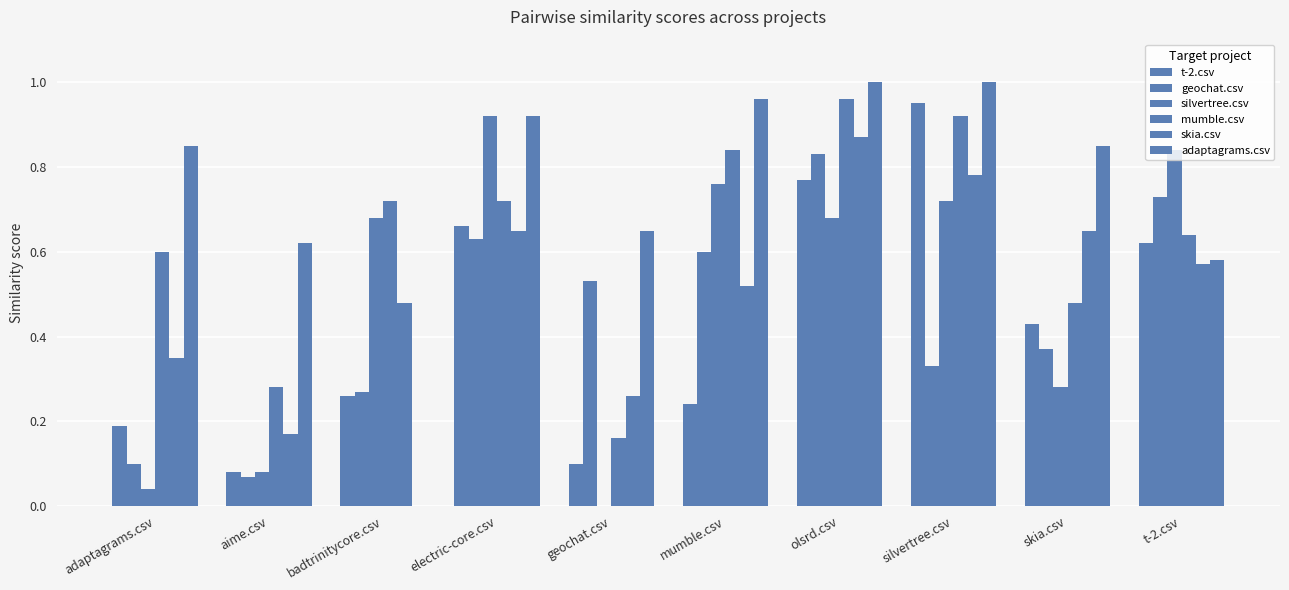

What is the sum of all skia.csv values?

5.3